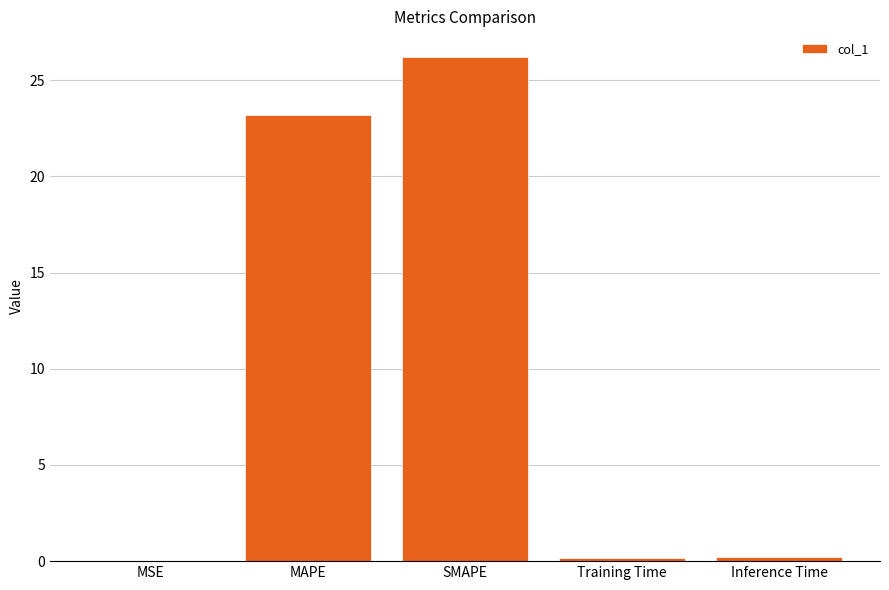

True or false: the data shows 0.0 at MSE.

True